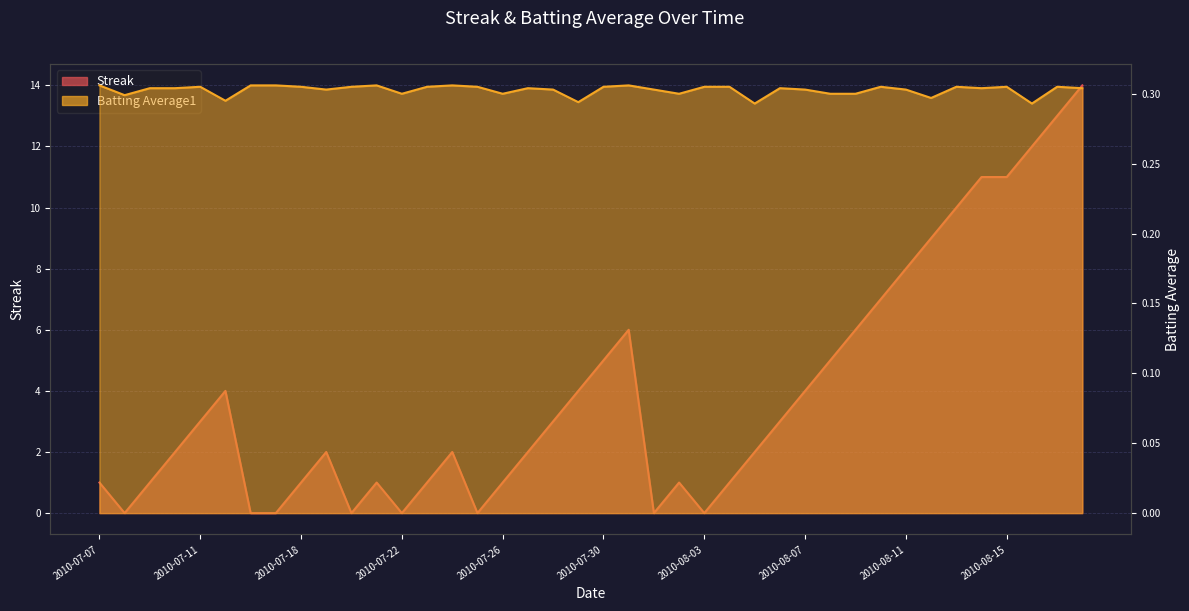

What position from the left is 2010-07-18?

9